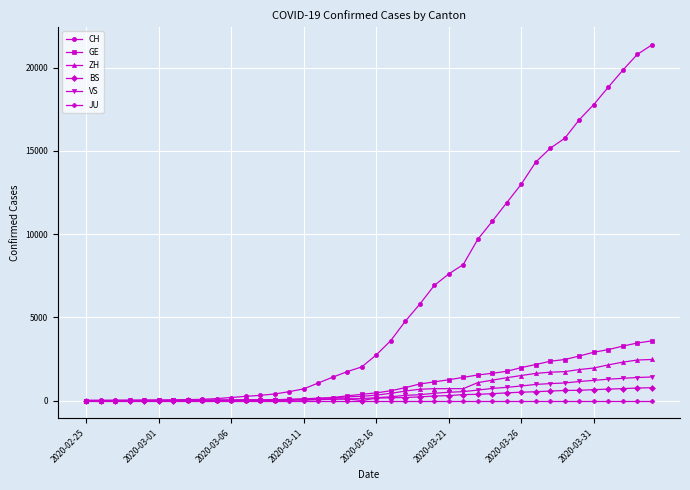

Which series has the largest range (max minus min)?

CH